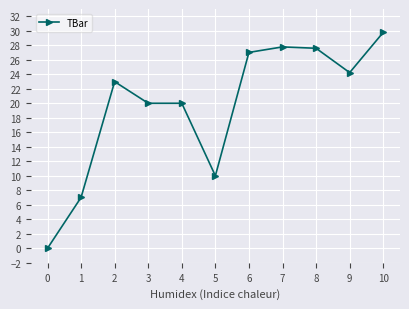

The chart shows a value of 37.8 at 8. True or false?

False